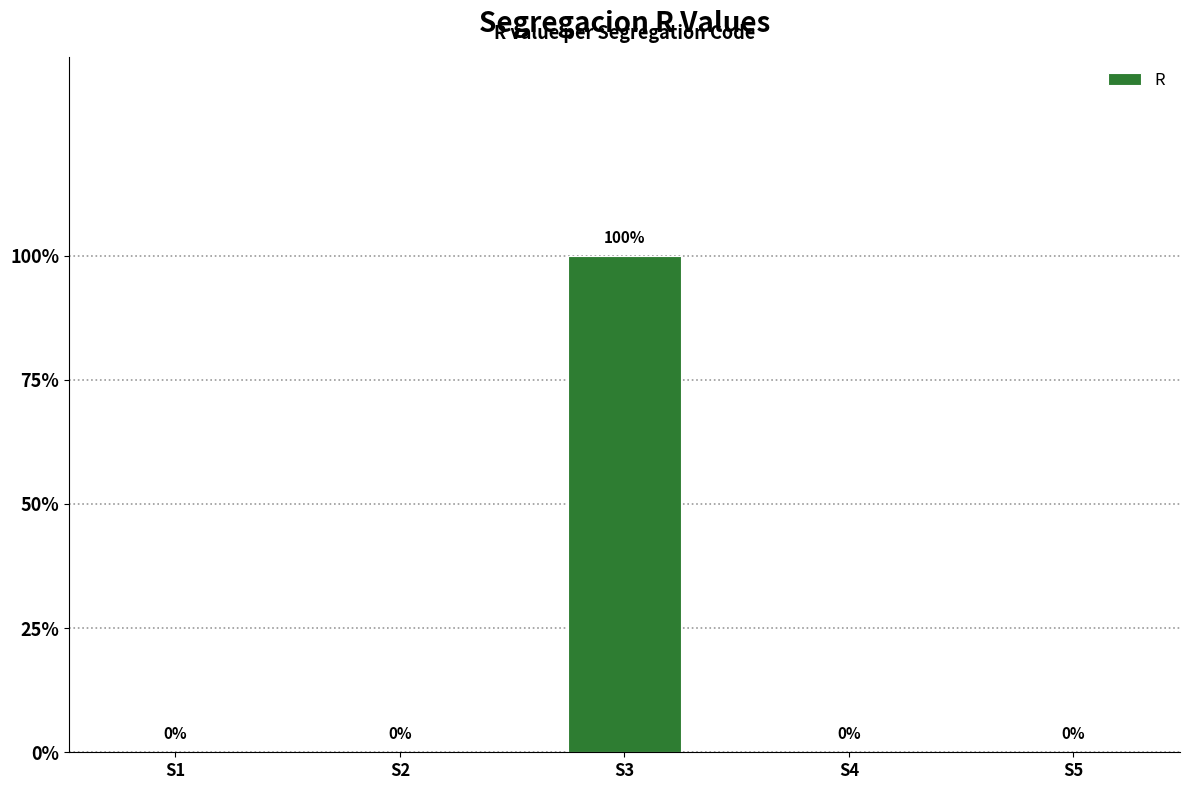

What is the difference between the values at S5 and S3?

1